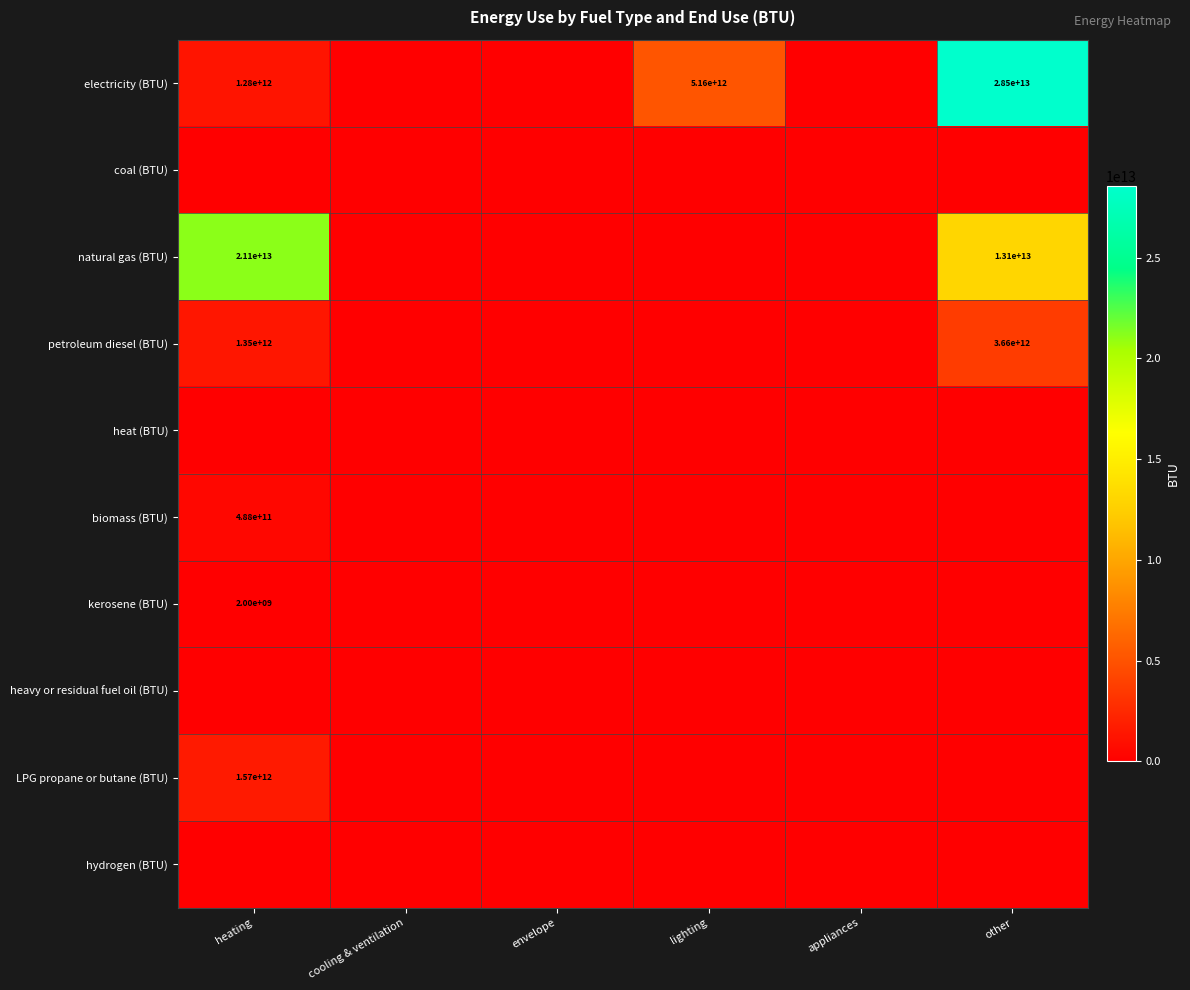

The value of natural gas (BTU) at heating is 14425550538692. True or false?

False